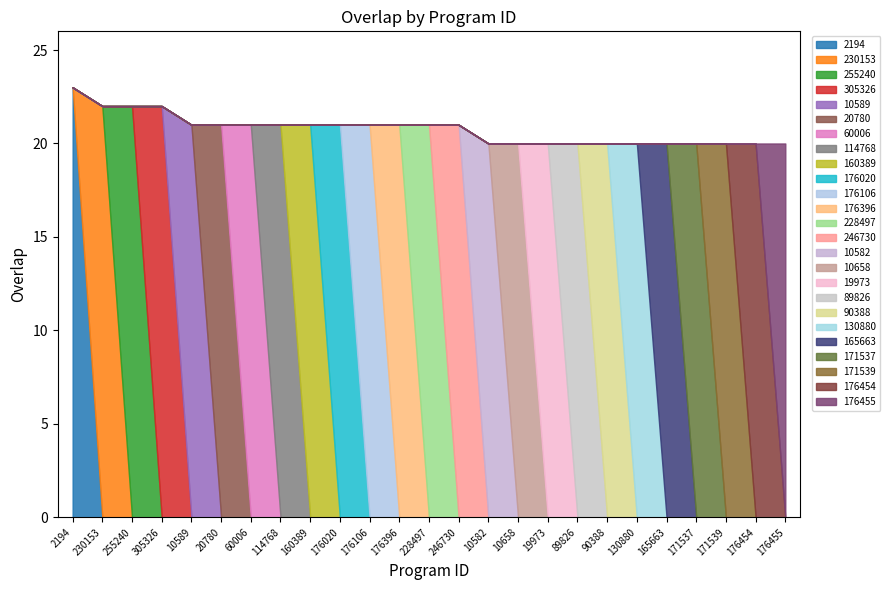

What is the total value across all series at 20780?

21